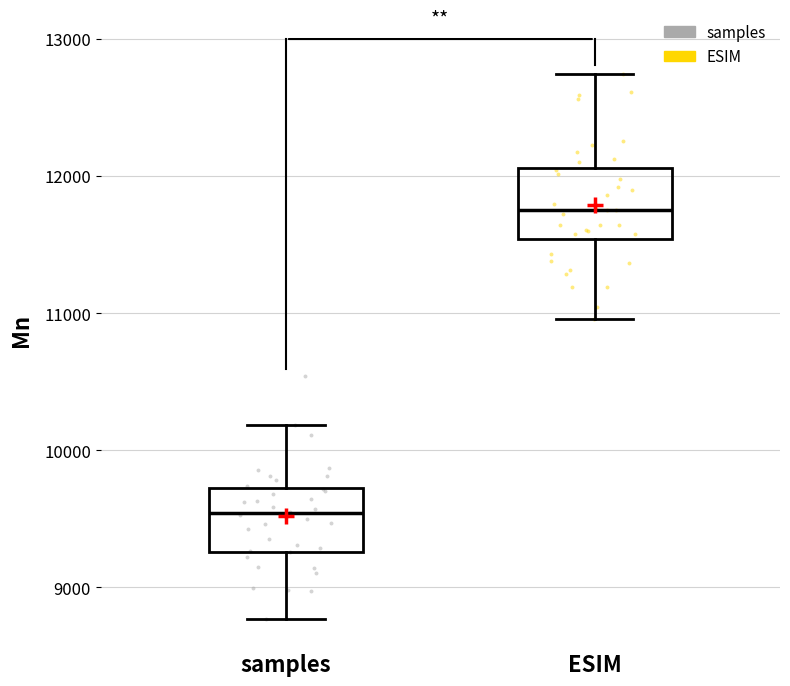

Reading left to right, read every box against the y-axis: the position of its median line, the range the box covers, and the ends of its whiskers. The values are not printed on the chart, so give them approximately, as read against the axis.

samples: median 9500, box 9300 to 9700, whiskers 8800 to 10200
ESIM: median 11800, box 11500 to 12100, whiskers 11000 to 12700